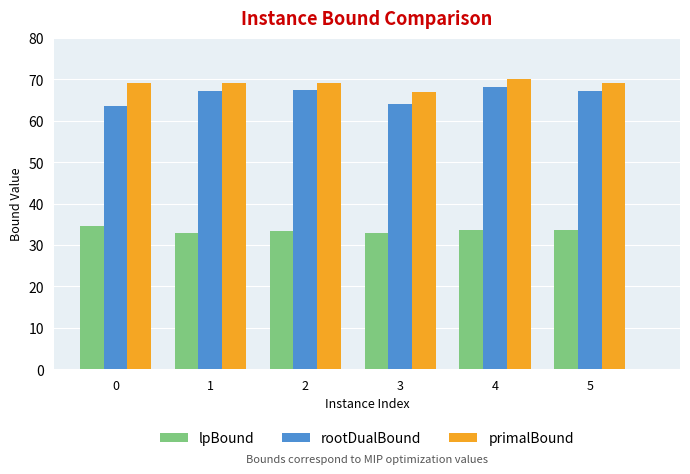

How many series are shown in this chart?

3